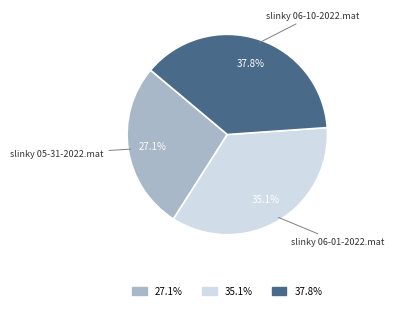

How many segments does this pie chart have?

3